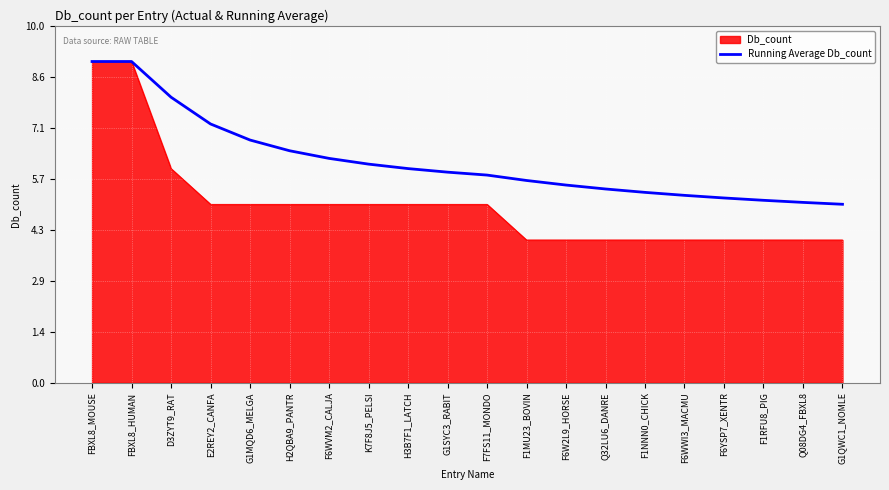

How many lines are shown in the chart?

2